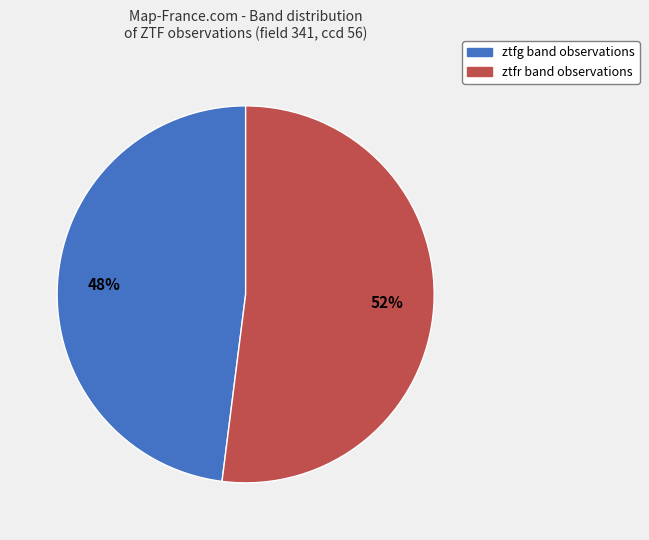

To the nearest percent, what percentage of the pie is ztfg?

48%